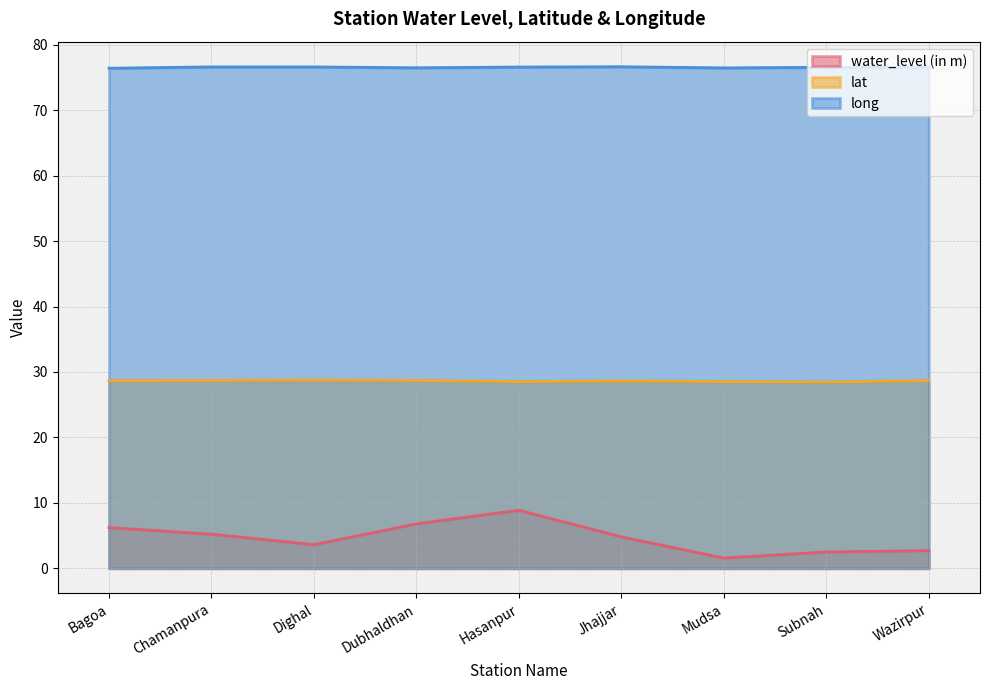

What is the label of the 5th point from the left?

Hasanpur